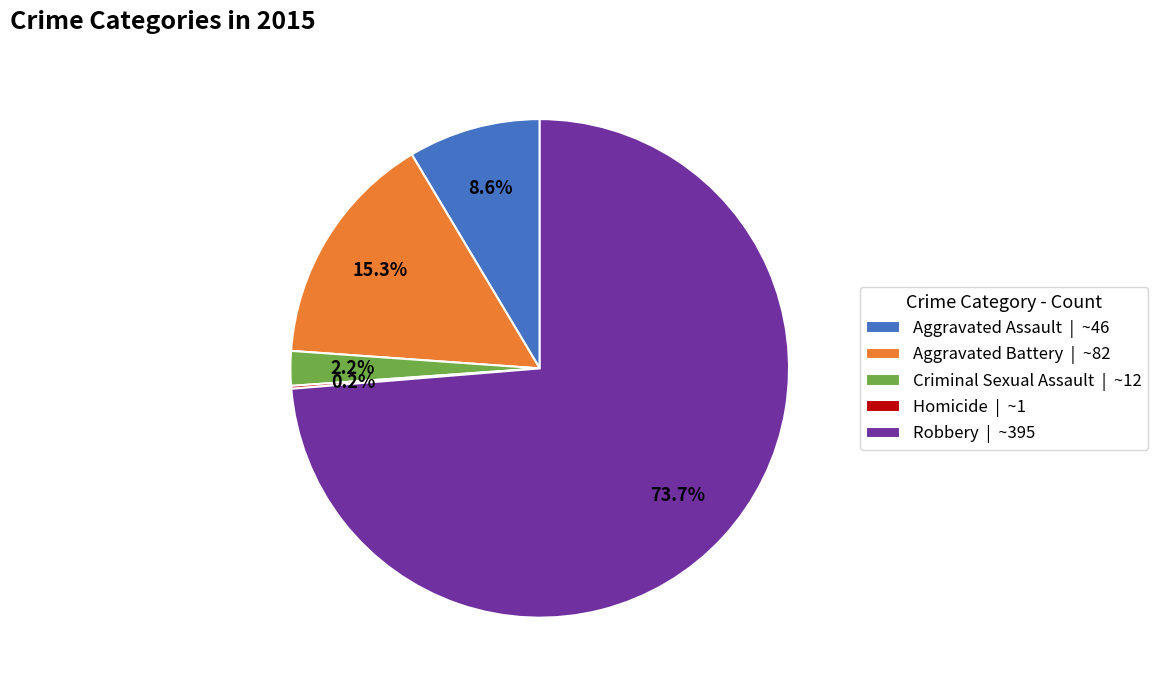

Which has a higher value, Aggravated Battery | ~82 or Robbery | ~395?

Robbery | ~395